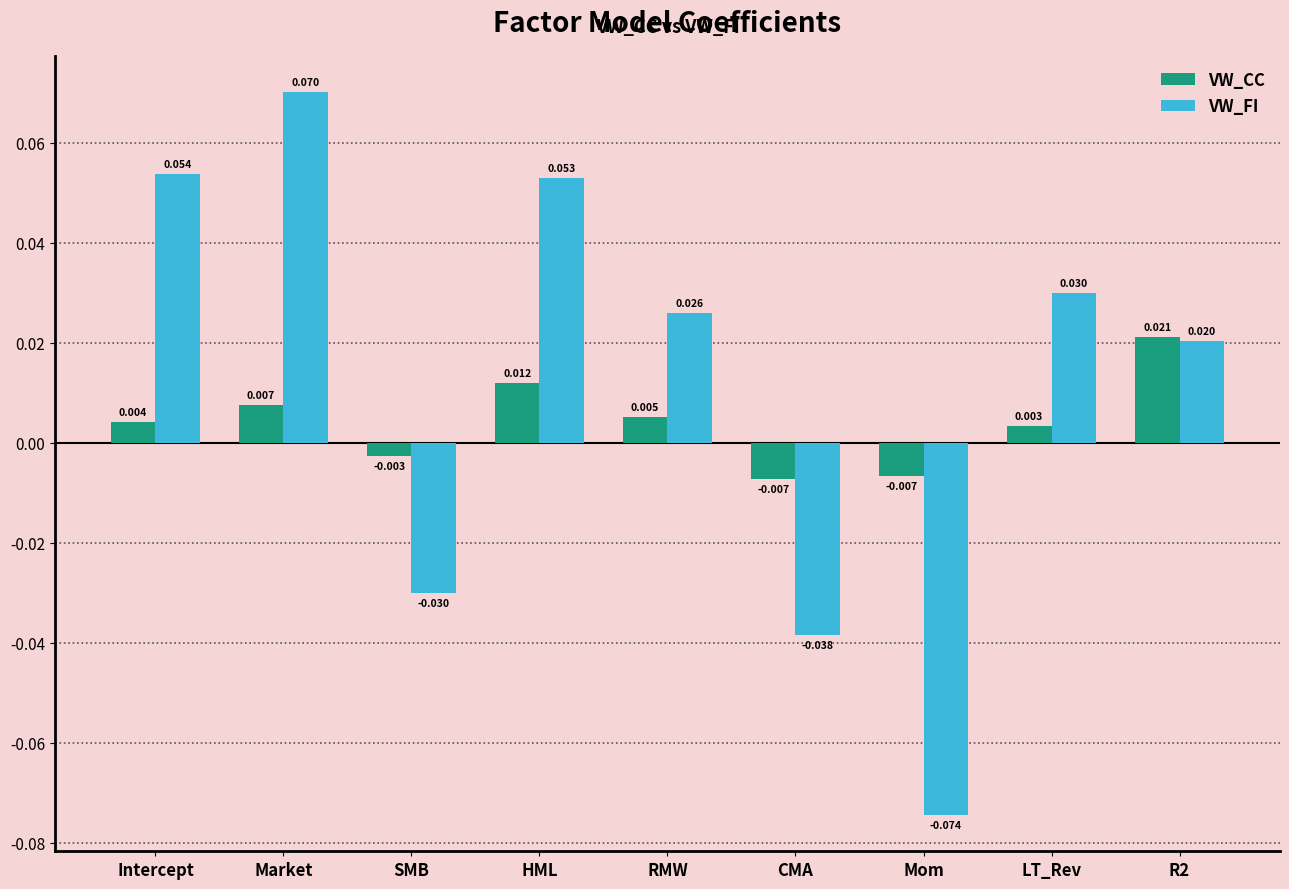

Are the bars horizontal?

No